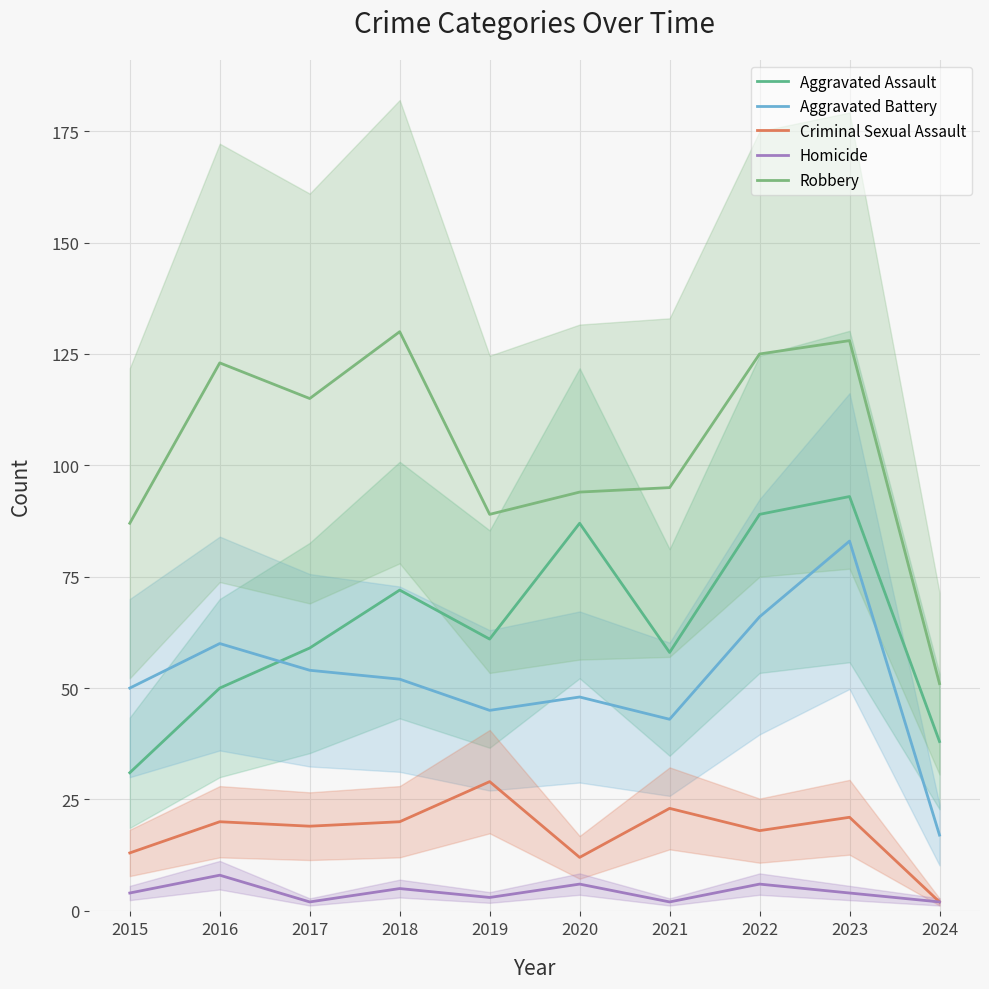

Which series has the widest spread of values?

Robbery